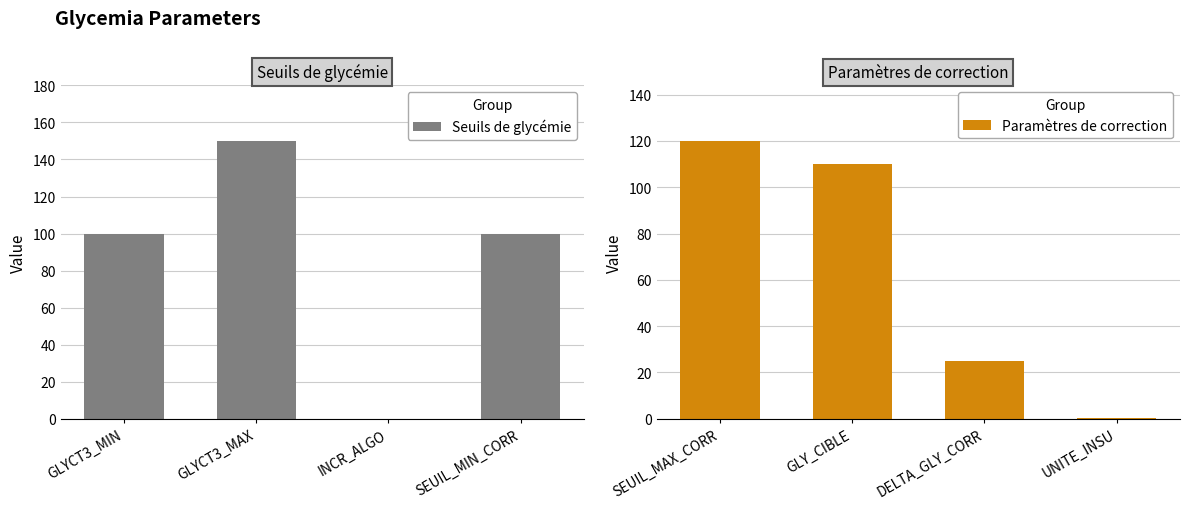

The Seuils de glycémie series shows 173.4 at SEUIL_MIN_CORR. True or false?

False